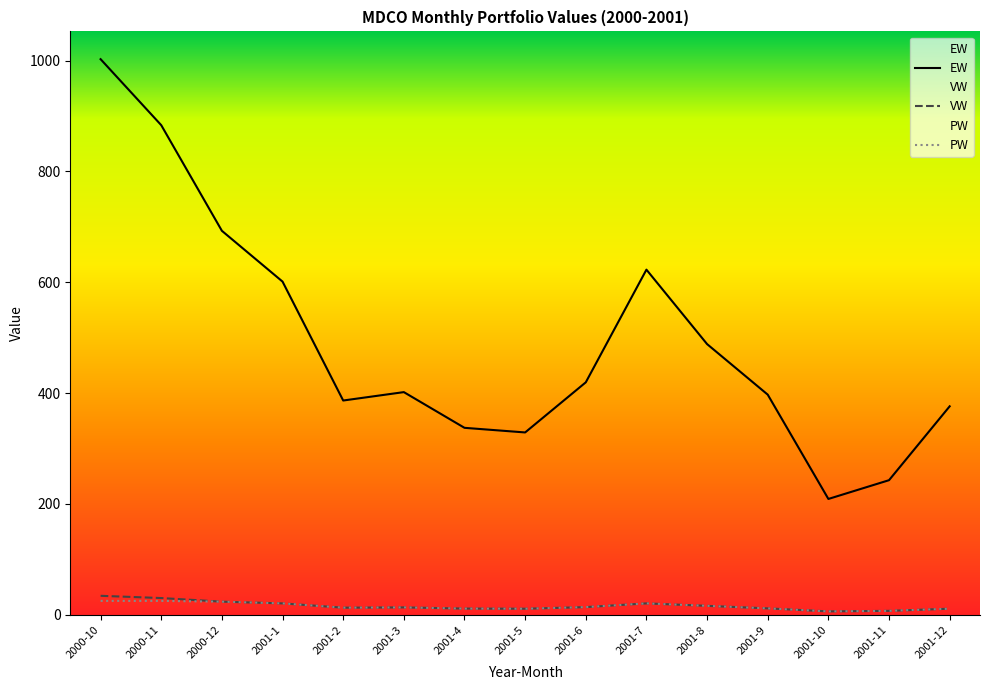

What is the approximate value of VW at 2001-1?

20.5